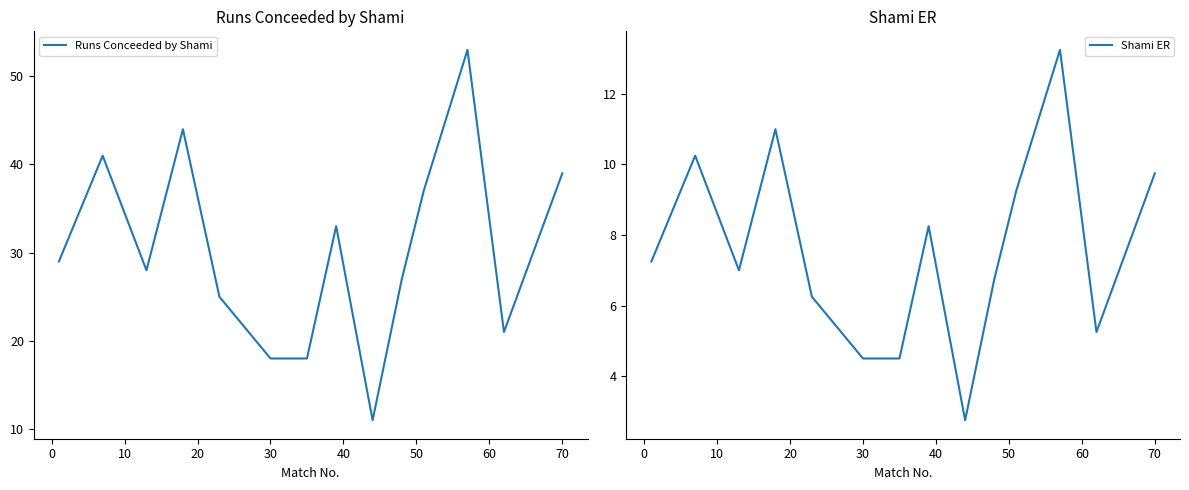

True or false: Runs Conceeded by Shami has more than 2 points higher than both neighbors.

True